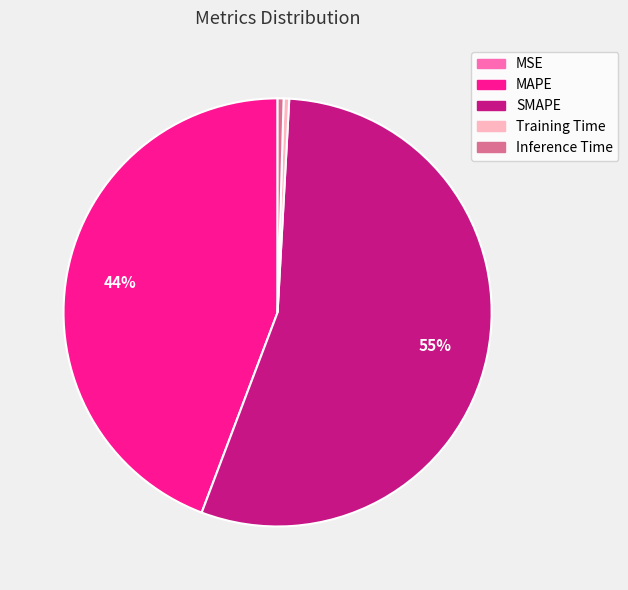

To the nearest percent, what is the average slice percentage?

20%